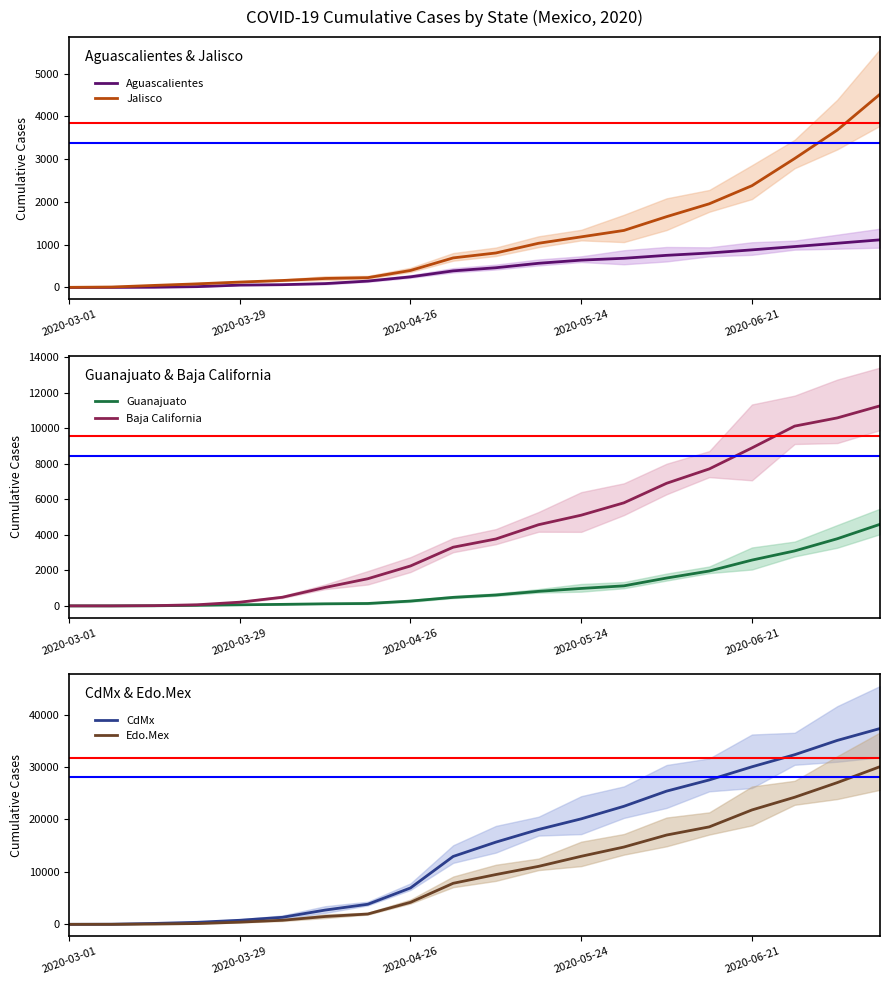

What is the highest value of the Jalisco series?

4517